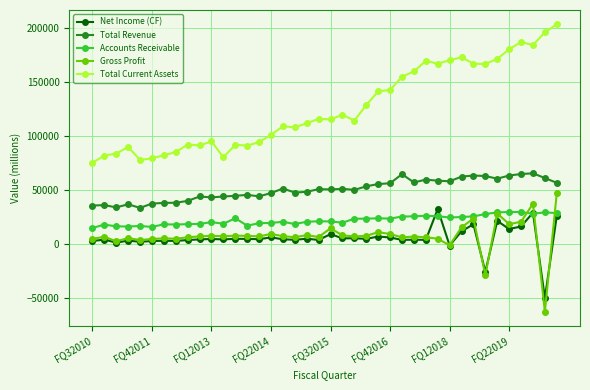

True or false: Gross Profit has more than 1 interior local peaks.

True